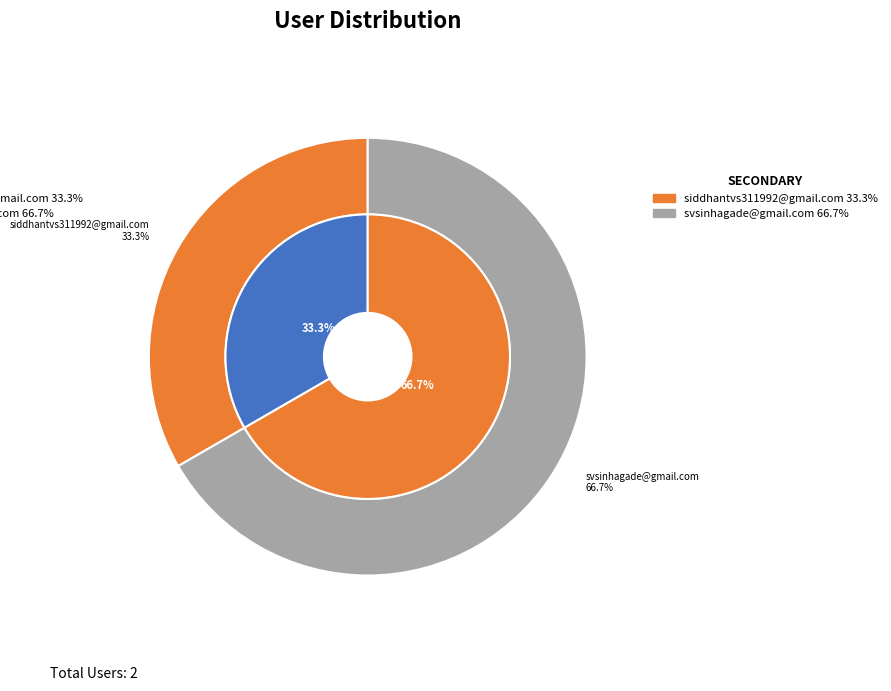

Between siddhantvs311992@gmail.com and svsinhagade@gmail.com, which is larger?

svsinhagade@gmail.com